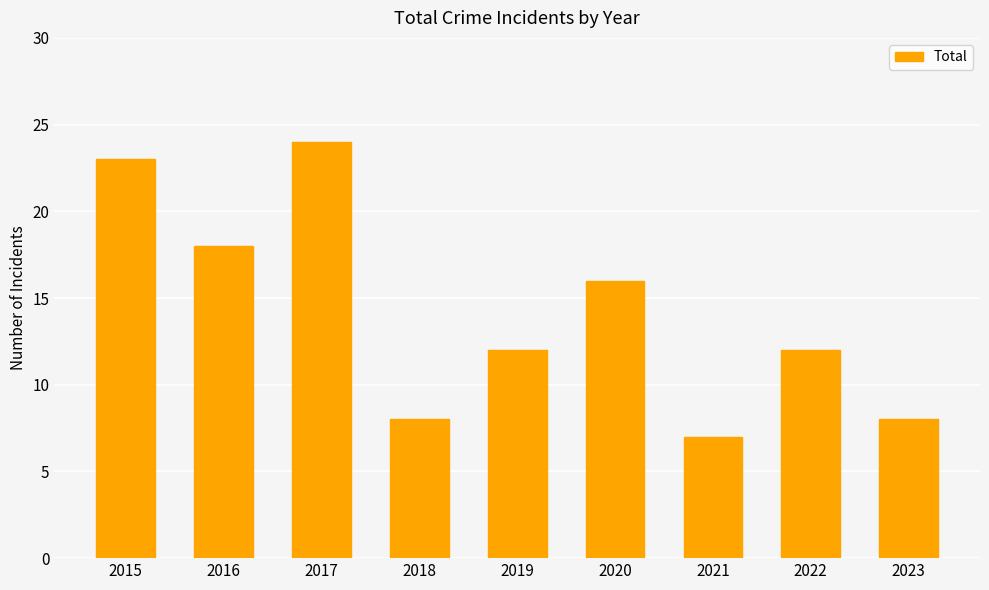

What value does the data have at 2015, to the nearest 5?

25